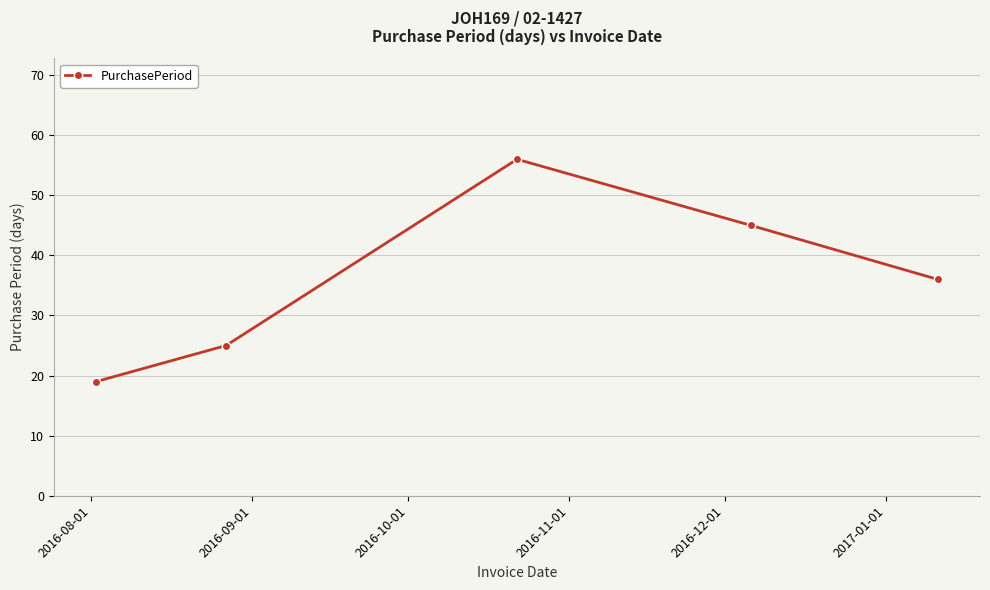

What is the average value?

36